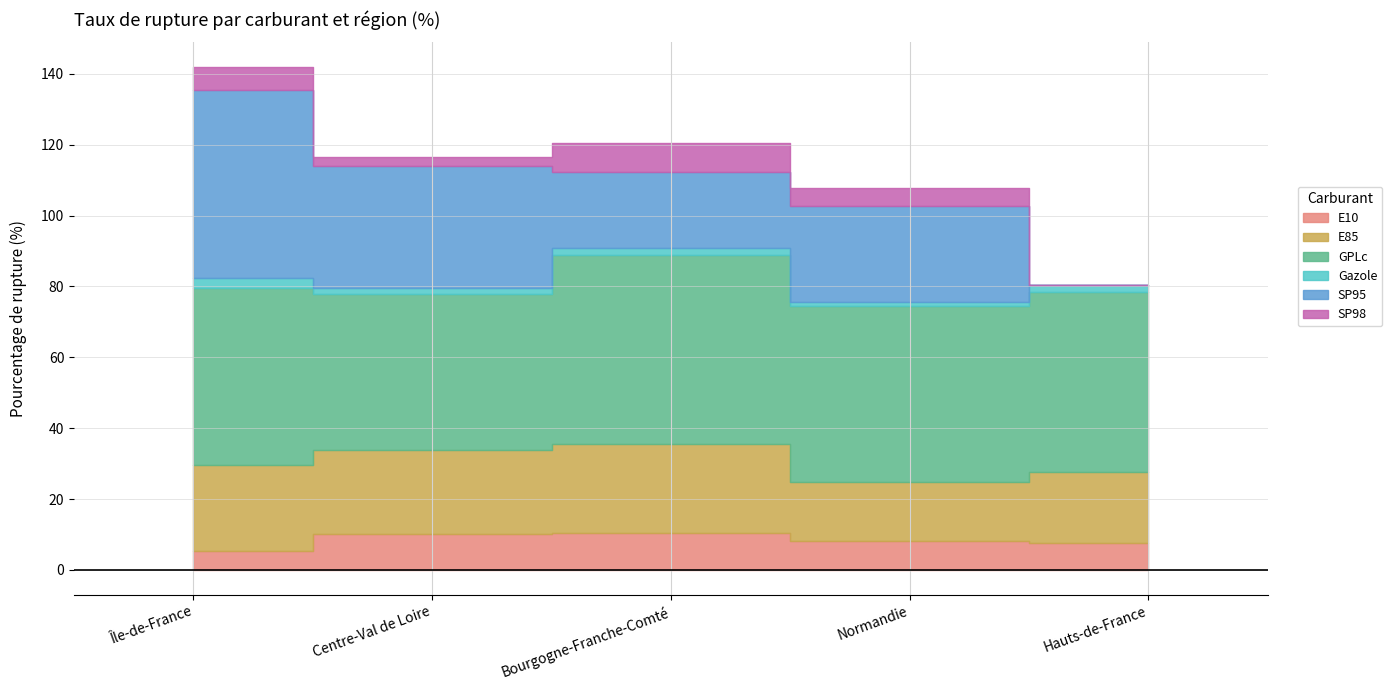

At which category is the sum across all series the highest?

Île-de-France